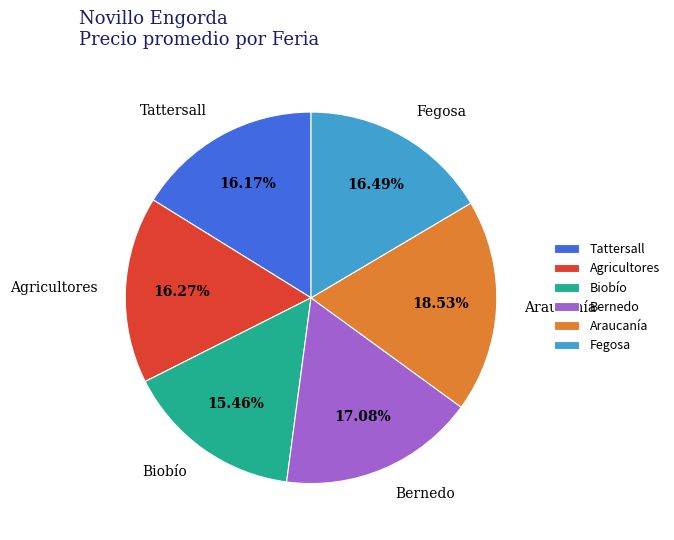

How much of the chart is everything except Araucanía?

81.5%